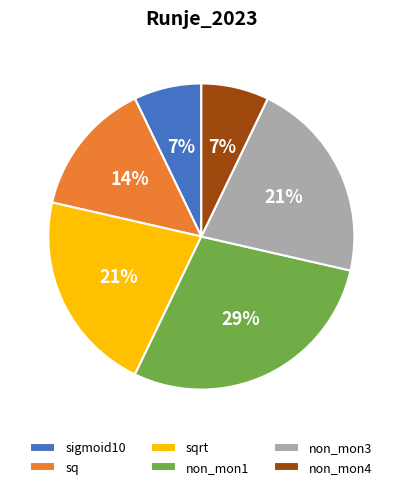

Combined, do non_mon1 and sigmoid10 account for over 50%?

No